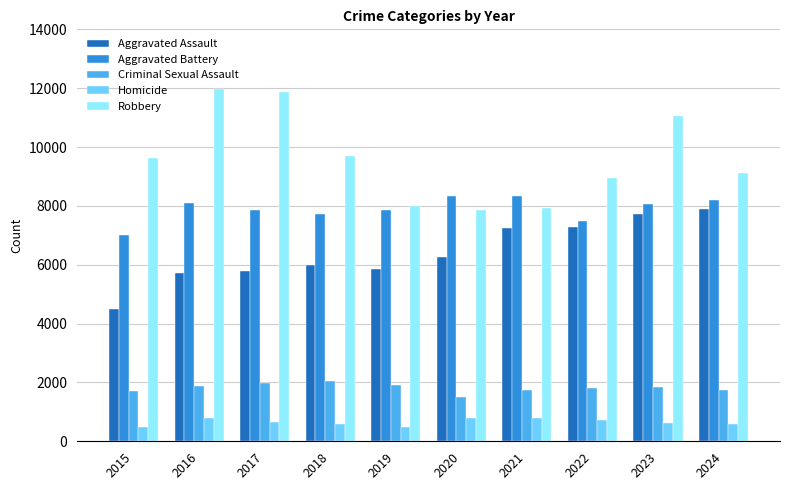

What are all the series names shown in the legend?

Aggravated Assault, Aggravated Battery, Criminal Sexual Assault, Homicide, Robbery